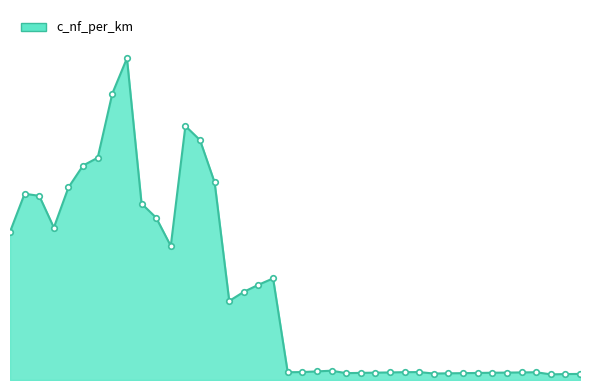

What is the average value?

127.2